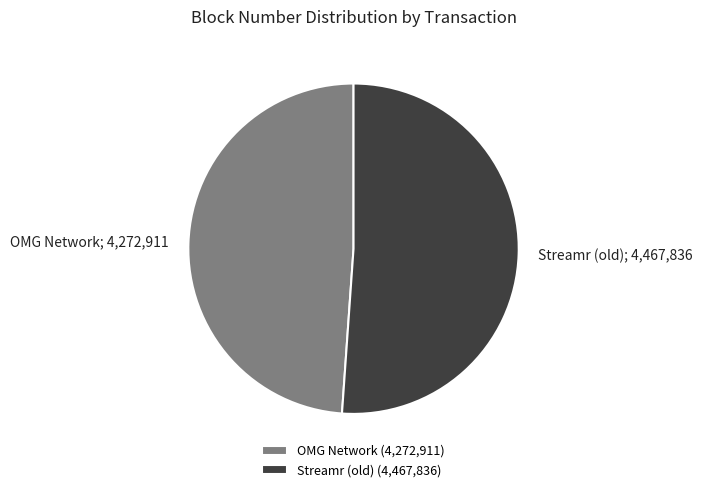

The Streamr (old) (4,467,836) slice represents 51% of the pie. True or false?

True